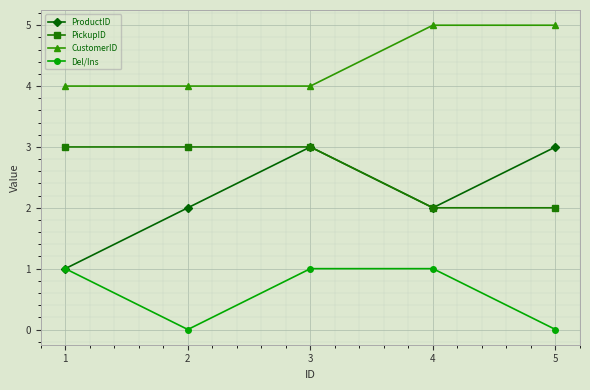

True or false: Del/Ins has a value of 1 at 3.

True